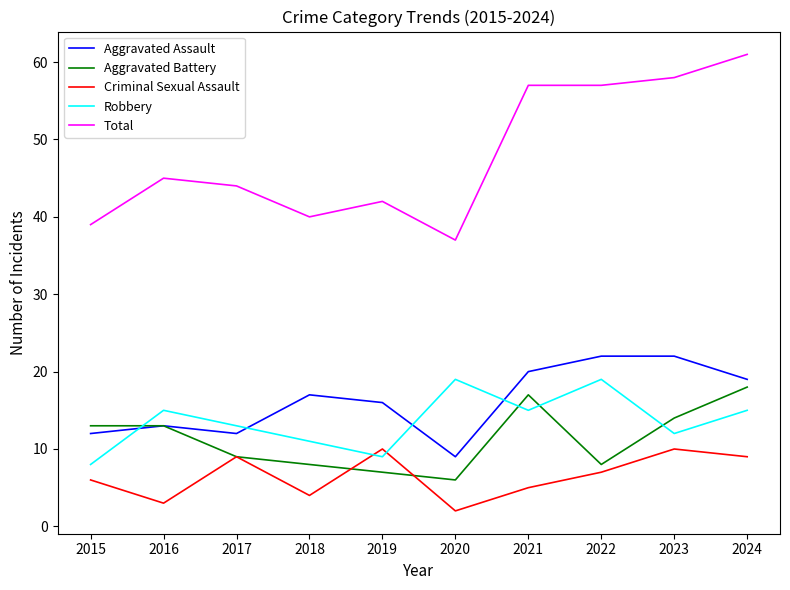

At which category does the chart reach its peak across all series?

2024